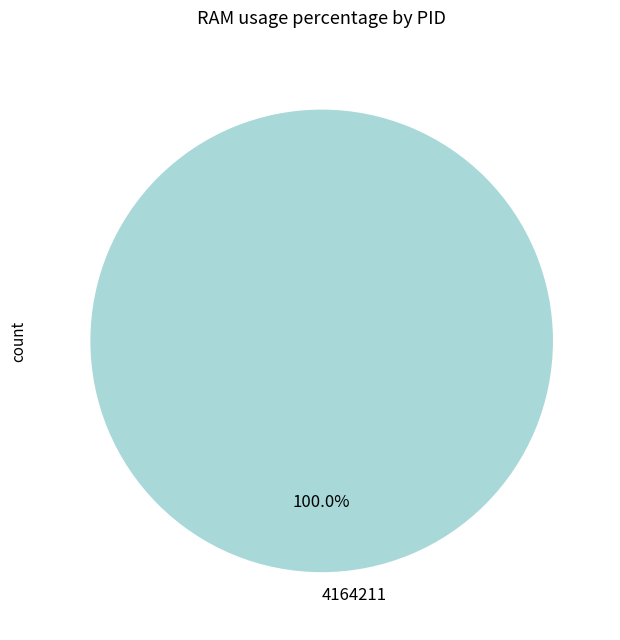

How many slices are in this pie chart?

1